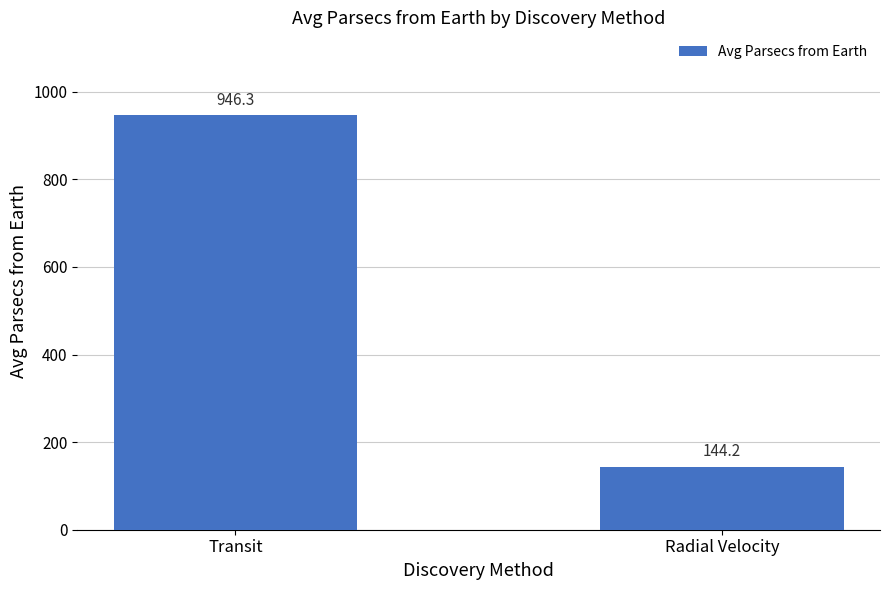

At which label is the value closest to 545?

Radial Velocity